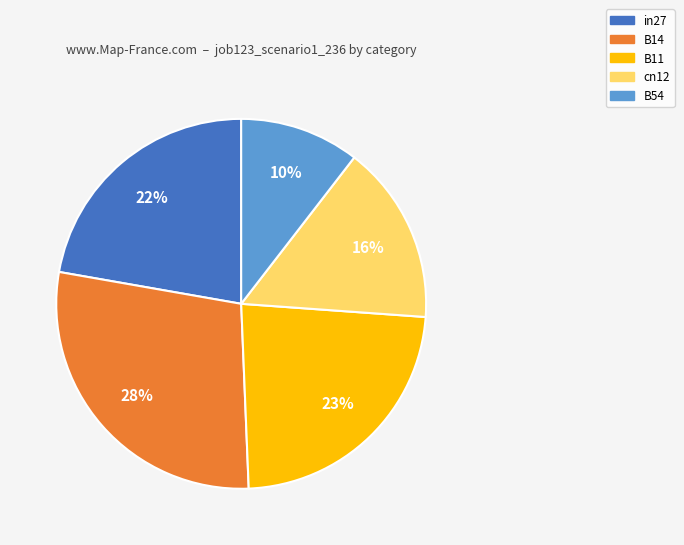

Combined, do B54 and cn12 account for over 50%?

No